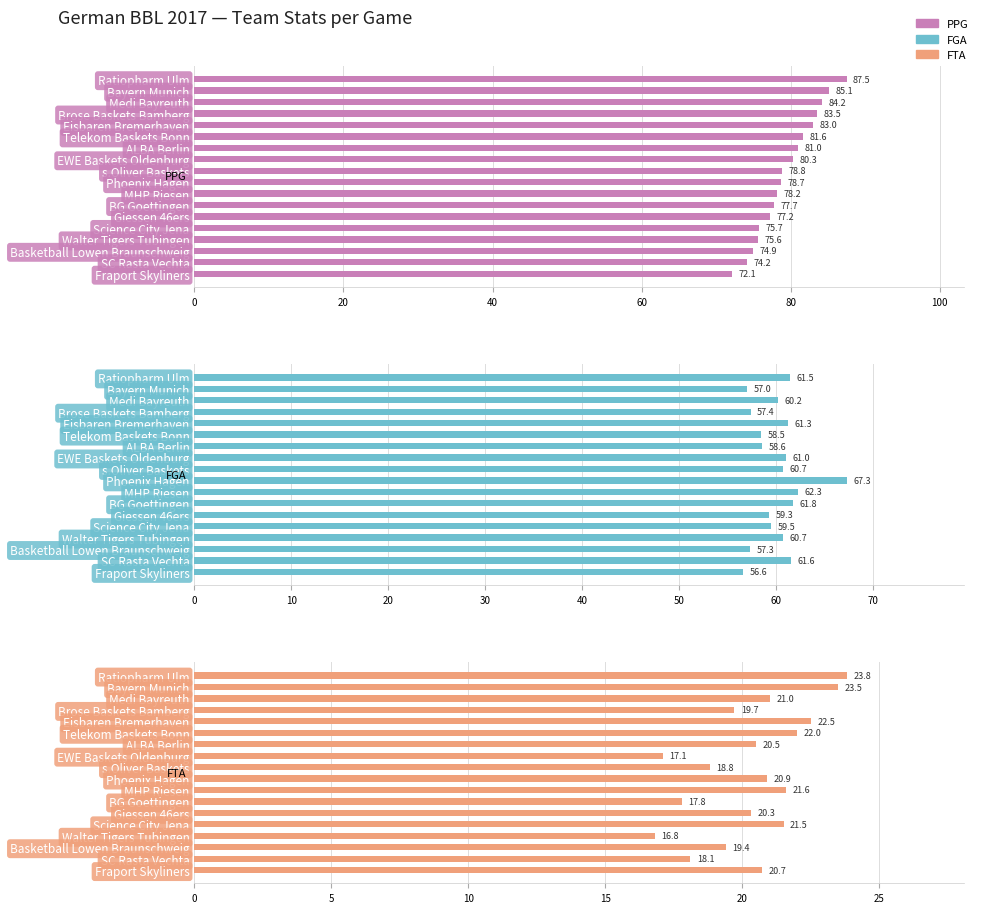

Which series has the largest total across all categories?

PPG